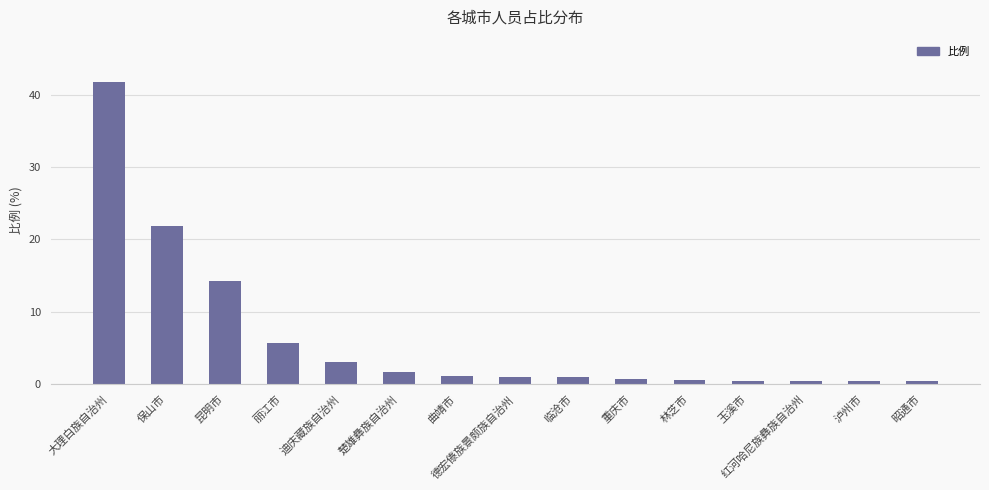

The value at 泸州市 is 0.3. True or false?

True